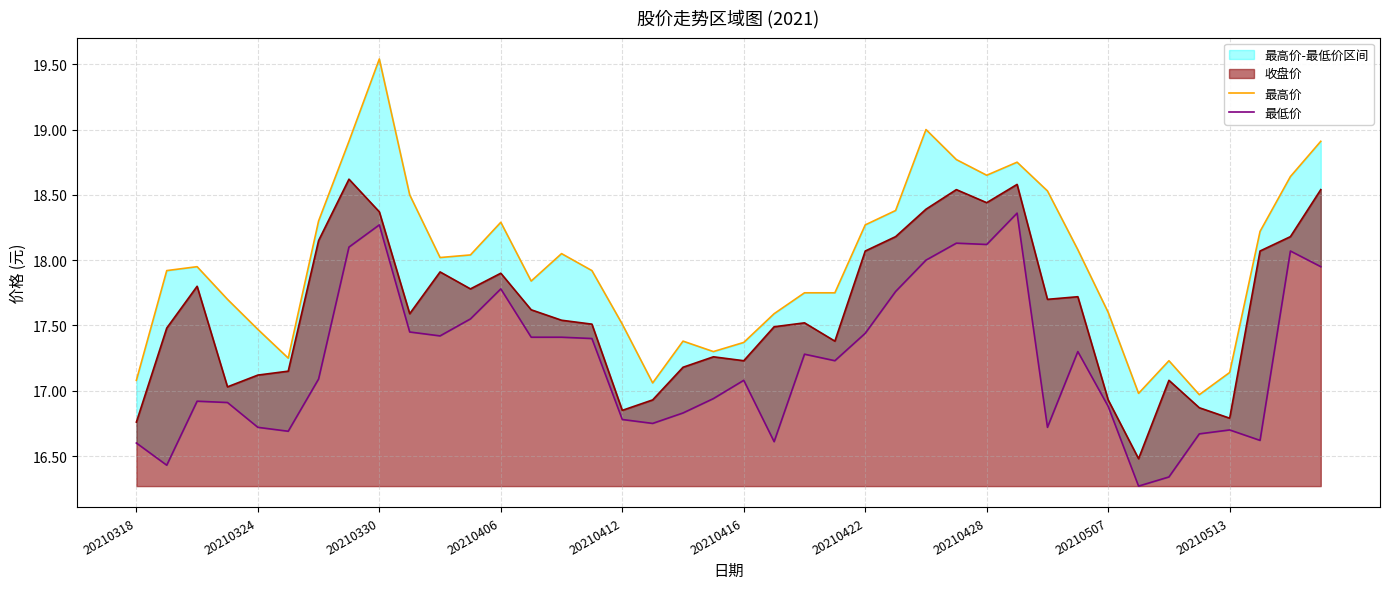

What is the minimum value for 收盘价?

16.5